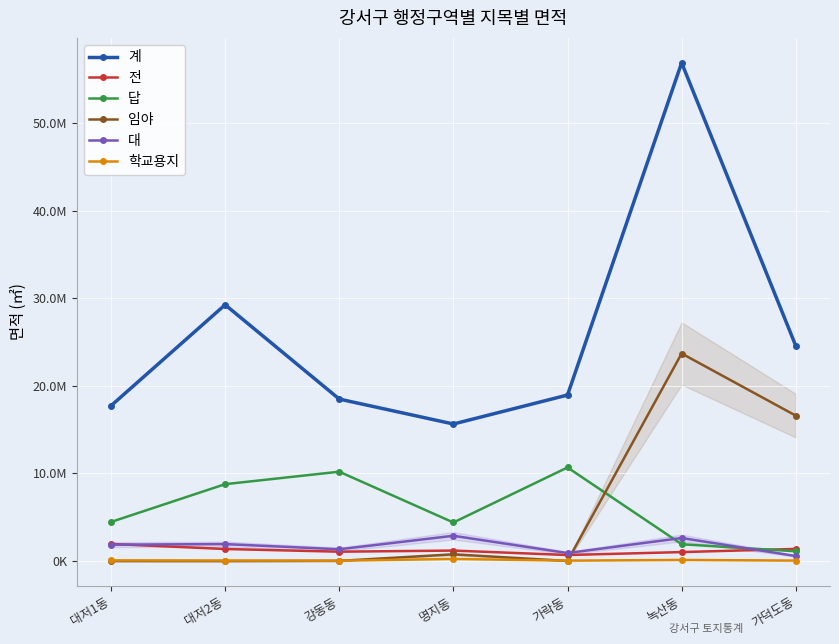

In 계, how many points are lower than both neighbors (excluding endpoints)?

1